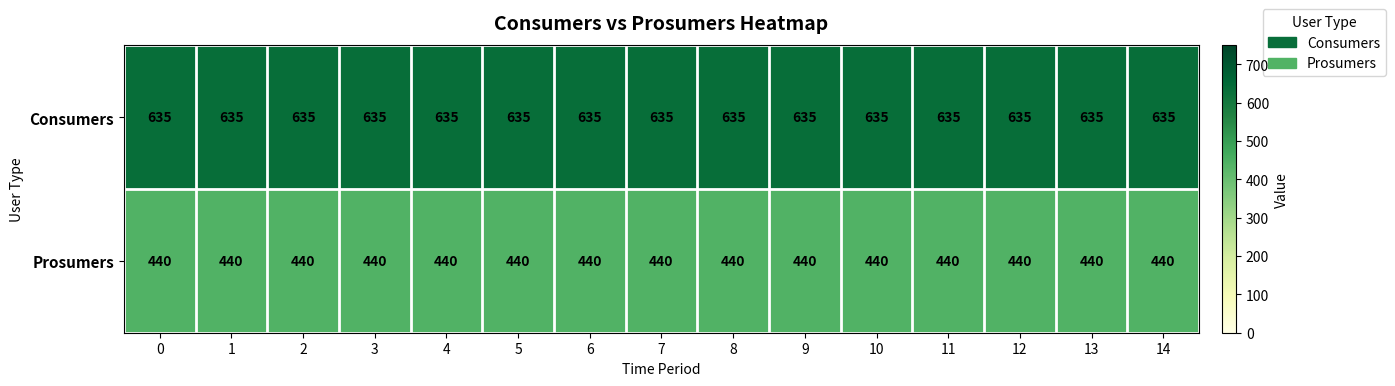

List the series in order of their peak value, lowest first.

Prosumers, Consumers